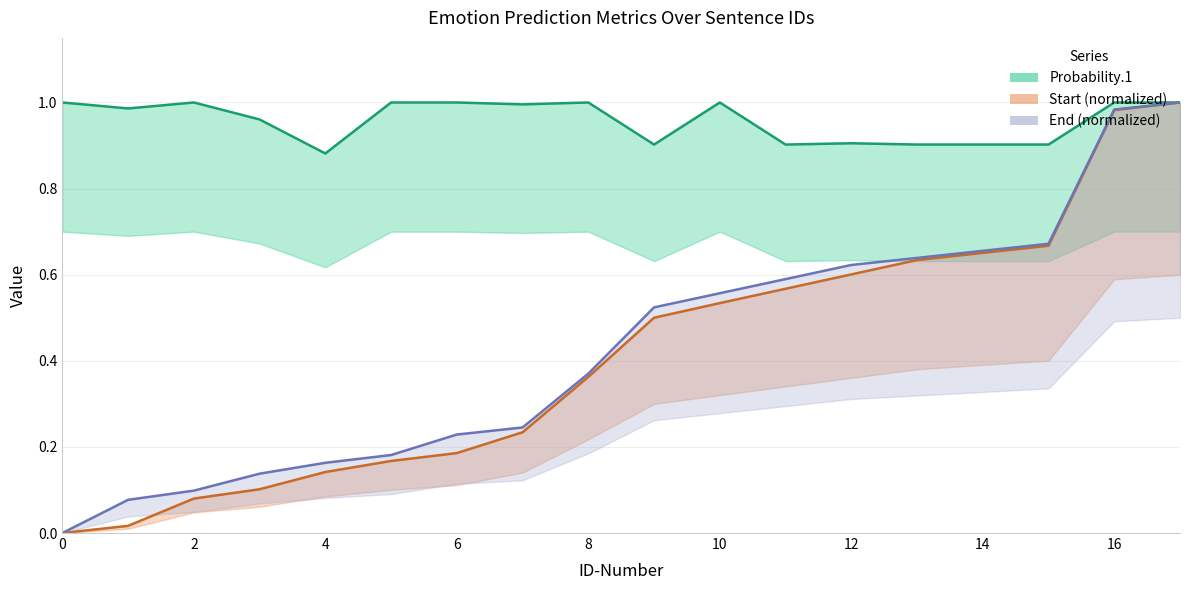

Reading right to left, list all the values displayed in this chart.

Probability.1: 17=1.0	16=1.0	15=0.9	14=0.9	13=0.9	12=0.9	11=0.9	10=1.0	9=0.9	8=1.0	7=1.0	6=1.0	5=1.0	4=0.9	3=1.0	2=1.0	1=1.0	0=1.0
Start: 17=1.0	16=1.0	15=0.7	14=0.7	13=0.6	12=0.6	11=0.6	10=0.5	9=0.5	8=0.4	7=0.2	6=0.2	5=0.2	4=0.1	3=0.1	2=0.1	1=0.0	0=0.0
End: 17=1.0	16=1.0	15=0.7	14=0.7	13=0.6	12=0.6	11=0.6	10=0.6	9=0.5	8=0.4	7=0.2	6=0.2	5=0.2	4=0.2	3=0.1	2=0.1	1=0.1	0=0.0